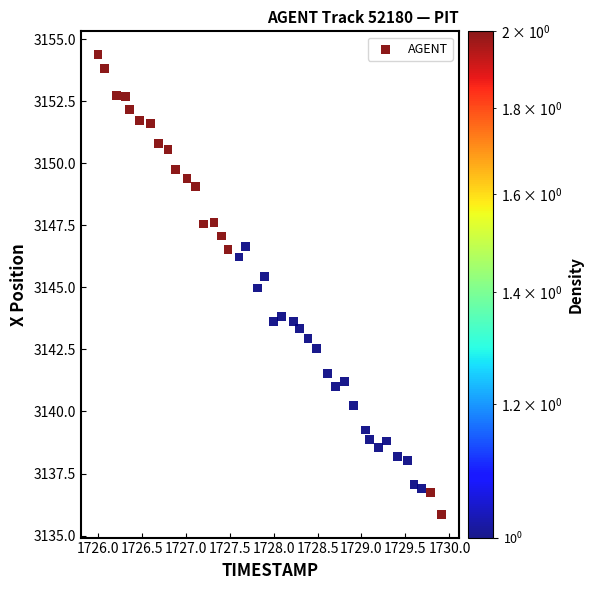

What is the range of X values (max minus min)?

3.9